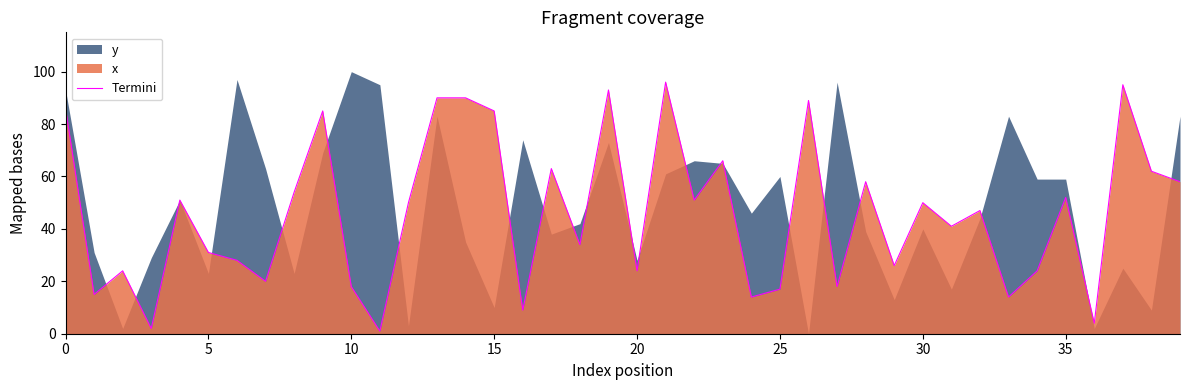

True or false: Termini has a value of 31 at 5.

True